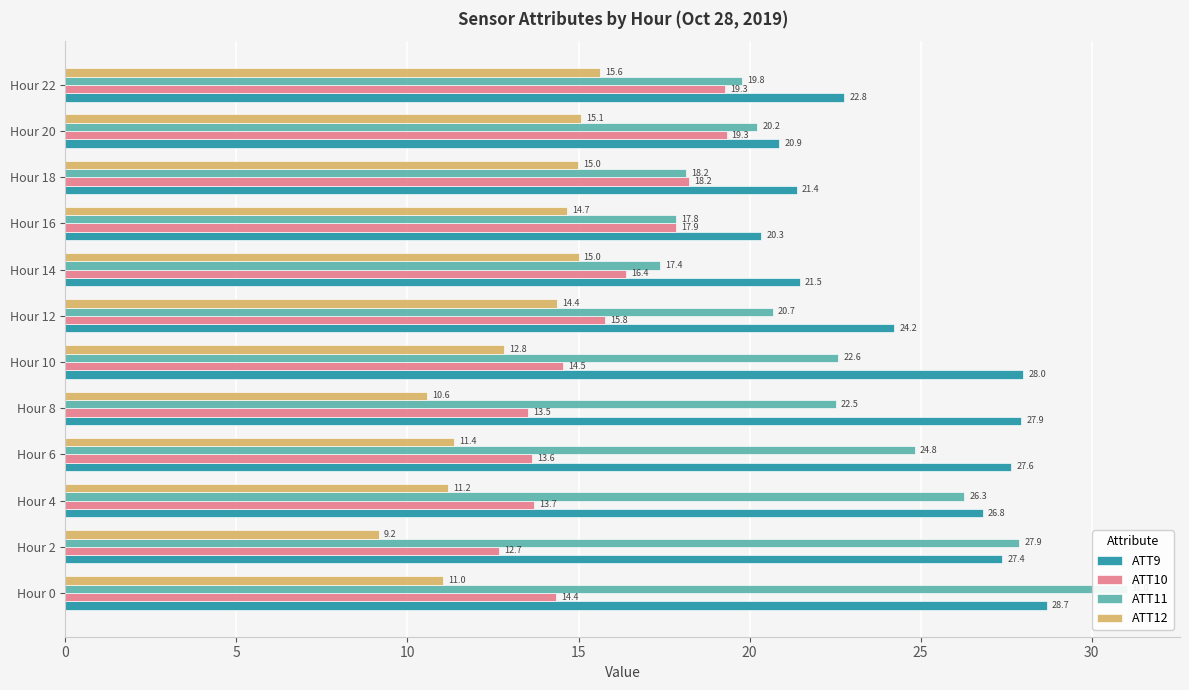

How many bars are there in each group?

4